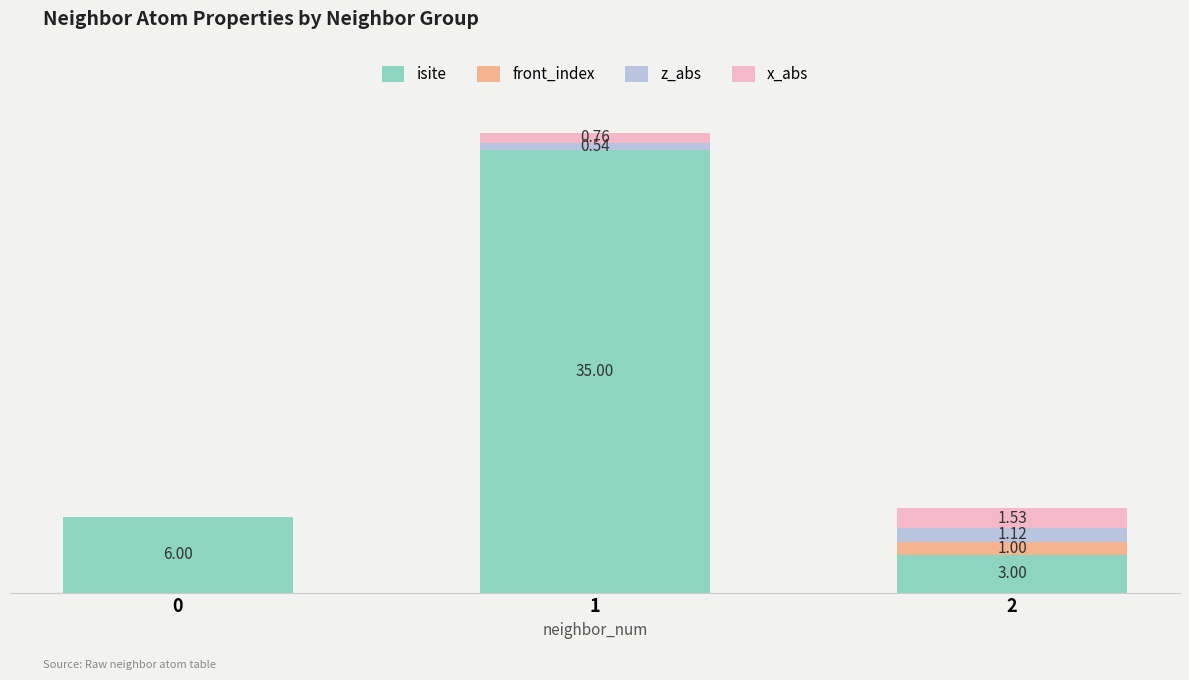

Does the chart contain stacked bars?

Yes